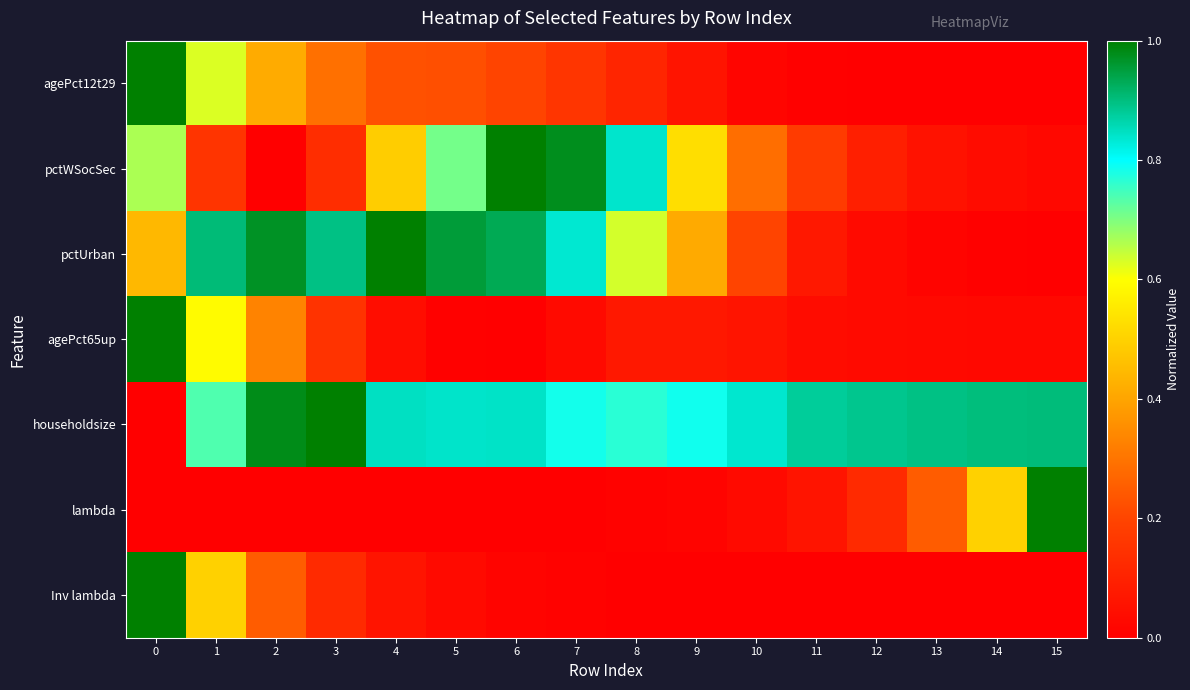

Reading left to right, transcribe all the data shown in this chart.

row_0: 1.0	0.6	0.4	0.3	0.2	0.2	0.2	0.2	0.1	0.1	0.0	0.0	0.0	0.0	0.0	0.0
row_1: 0.7	0.2	0.0	0.1	0.5	0.7	1.0	1.0	0.8	0.5	0.3	0.2	0.1	0.1	0.0	0.0
row_2: 0.4	0.9	1.0	0.9	1.0	1.0	0.9	0.8	0.6	0.4	0.2	0.1	0.0	0.0	0.0	0.0
row_3: 1.0	0.6	0.3	0.1	0.0	0.0	0.0	0.0	0.1	0.1	0.1	0.0	0.0	0.0	0.0	0.0
row_4: 0.0	0.7	1.0	1.0	0.8	0.8	0.8	0.8	0.8	0.8	0.8	0.9	0.9	0.9	0.9	0.9
row_5: 0.0	0.0	0.0	0.0	0.0	0.0	0.0	0.0	0.0	0.0	0.0	0.1	0.1	0.2	0.5	1.0
row_6: 1.0	0.5	0.2	0.1	0.1	0.0	0.0	0.0	0.0	0.0	0.0	0.0	0.0	0.0	0.0	0.0